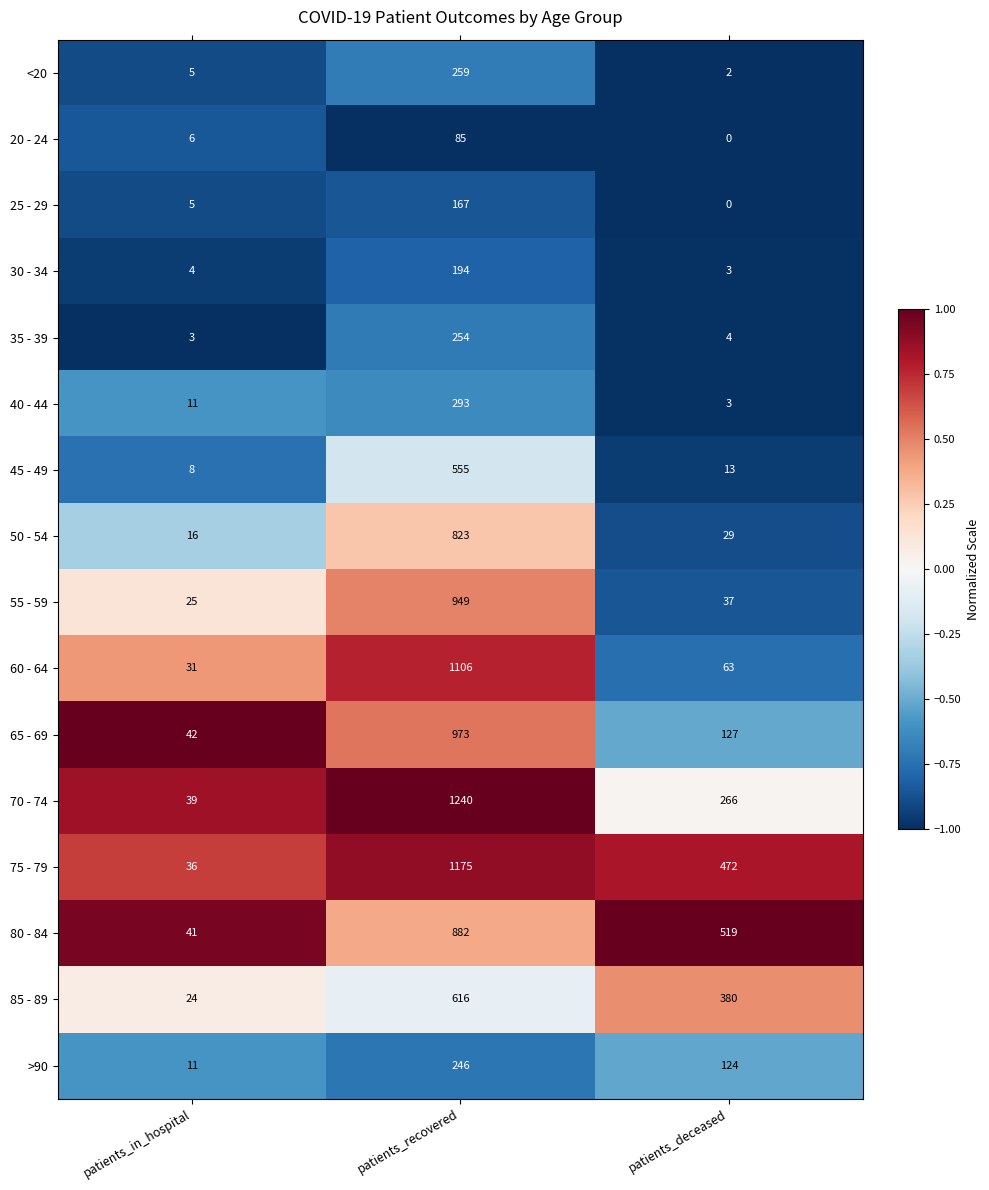

What is the sum of all 80 - 84 values?

1442